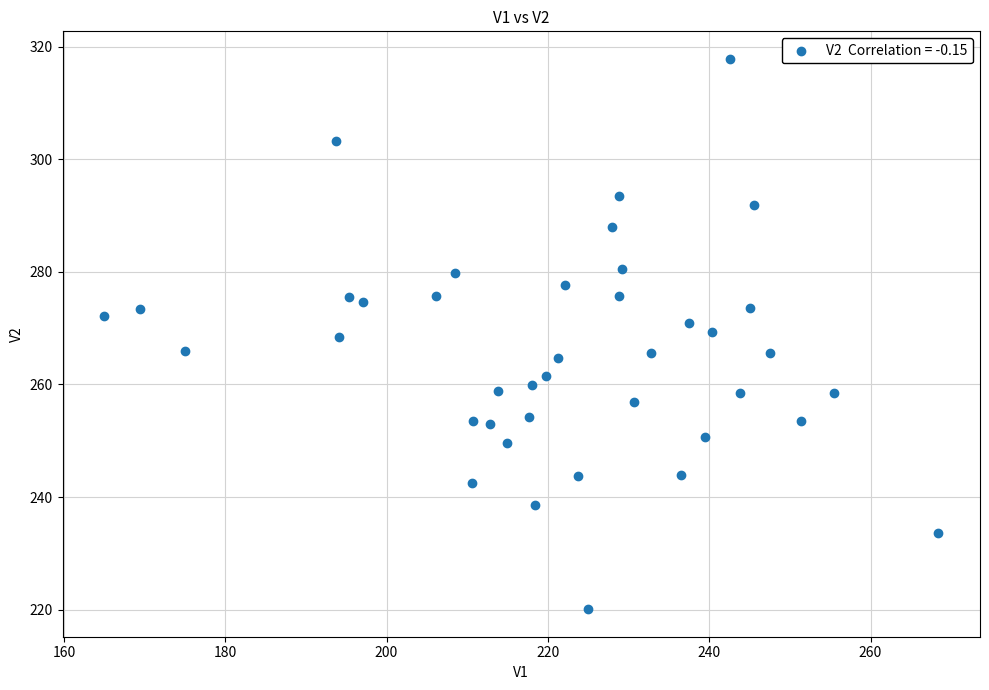

What is the range of Y values (max minus min)?

97.8